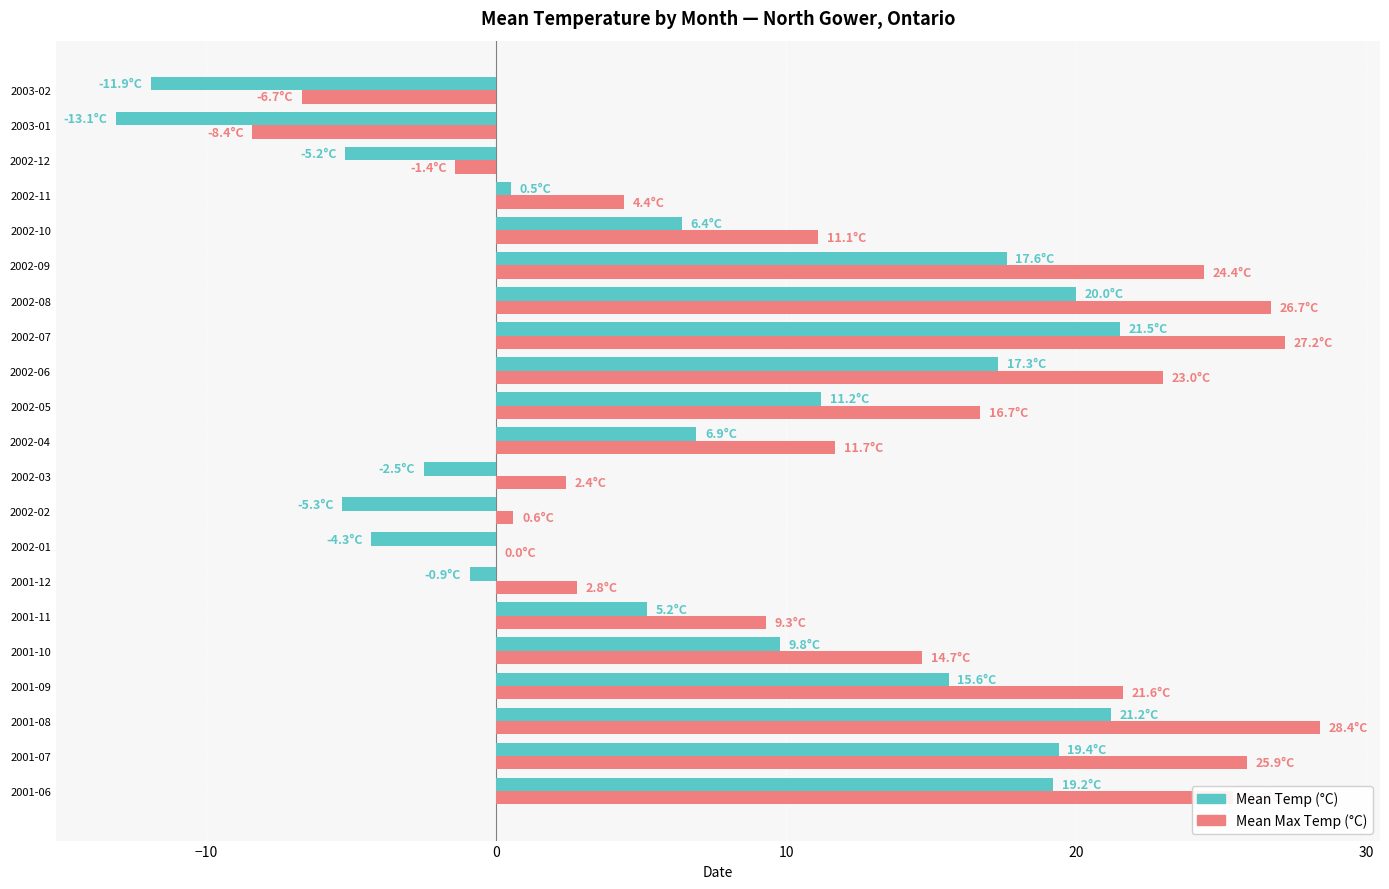

Which category has the highest value across all series?

2001-08